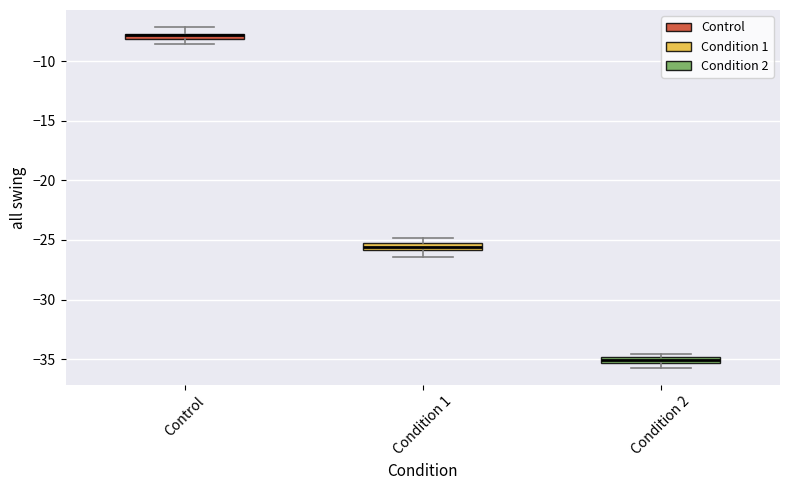

Where is the lower edge of the box for Control on the y-axis? The values are not printed on the chart, so give them approximately, as read against the axis.

-8.0